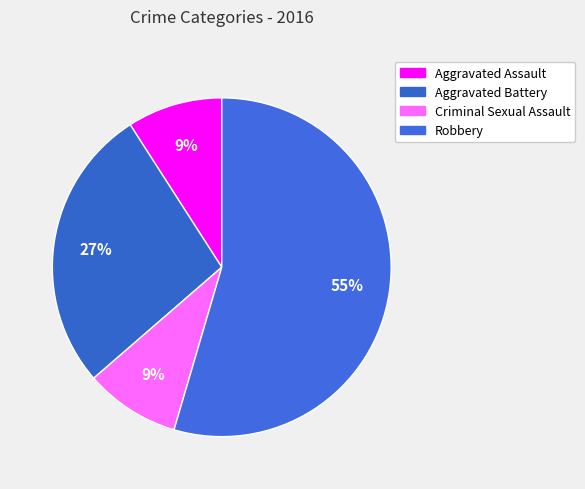

How many slices are in this pie chart?

4